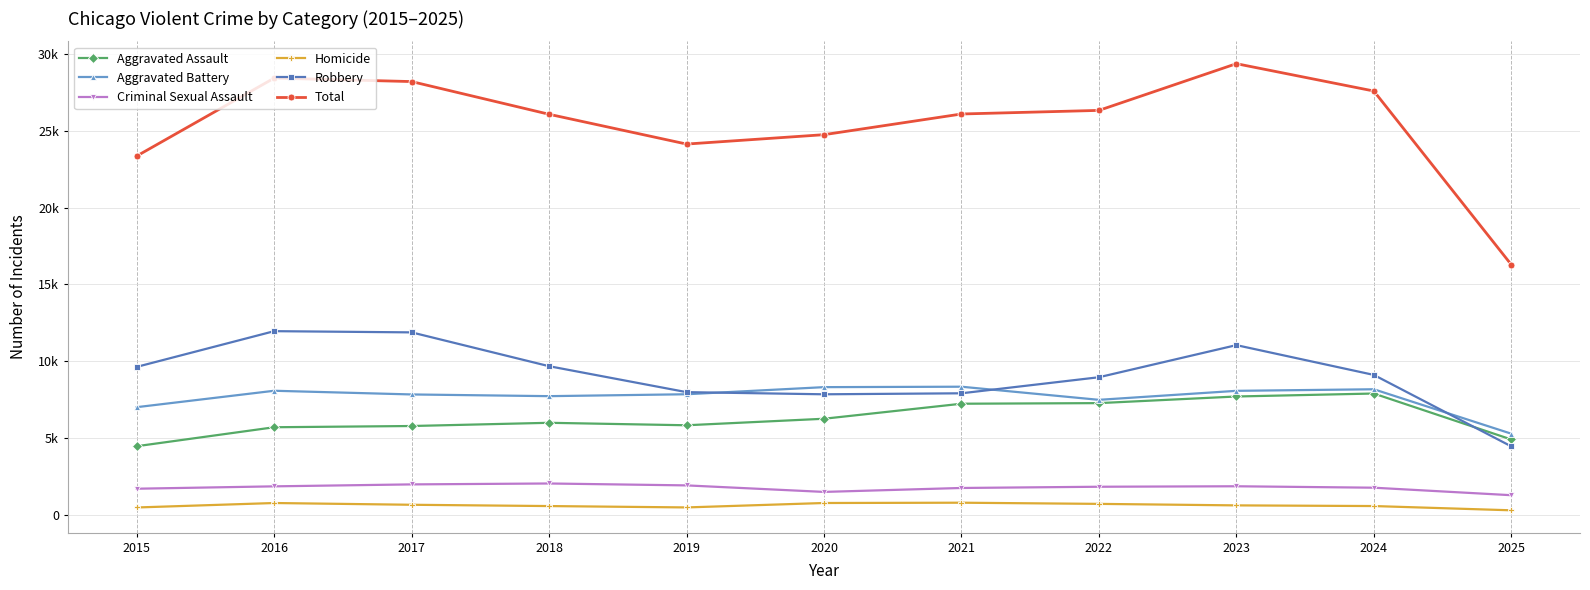

Which category has the lowest value across all series?

2025